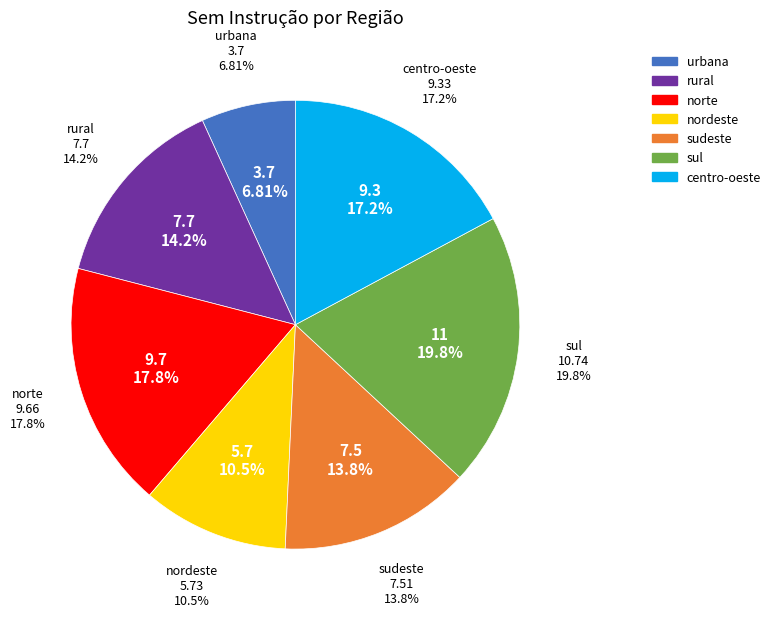

To the nearest percent, what portion does nordeste represent?

11%